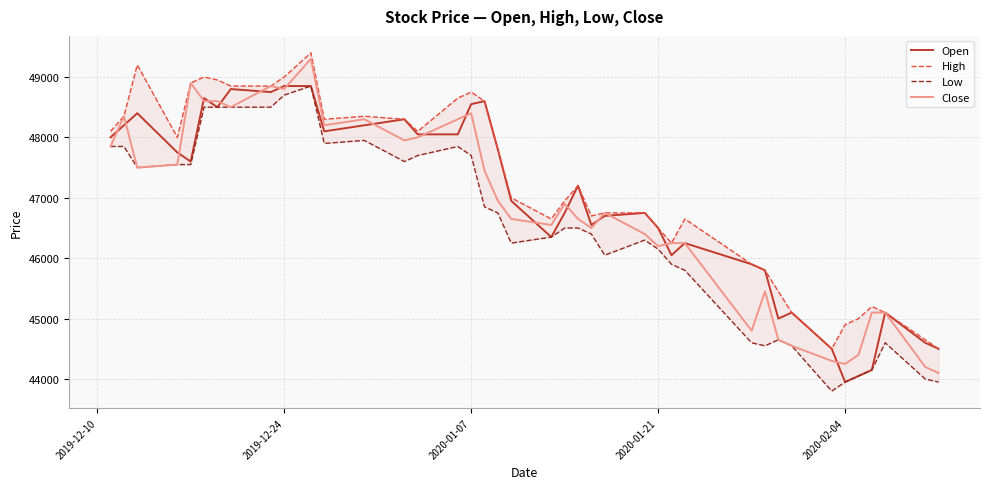

At how many categories does at least one series exceed 48543?

11